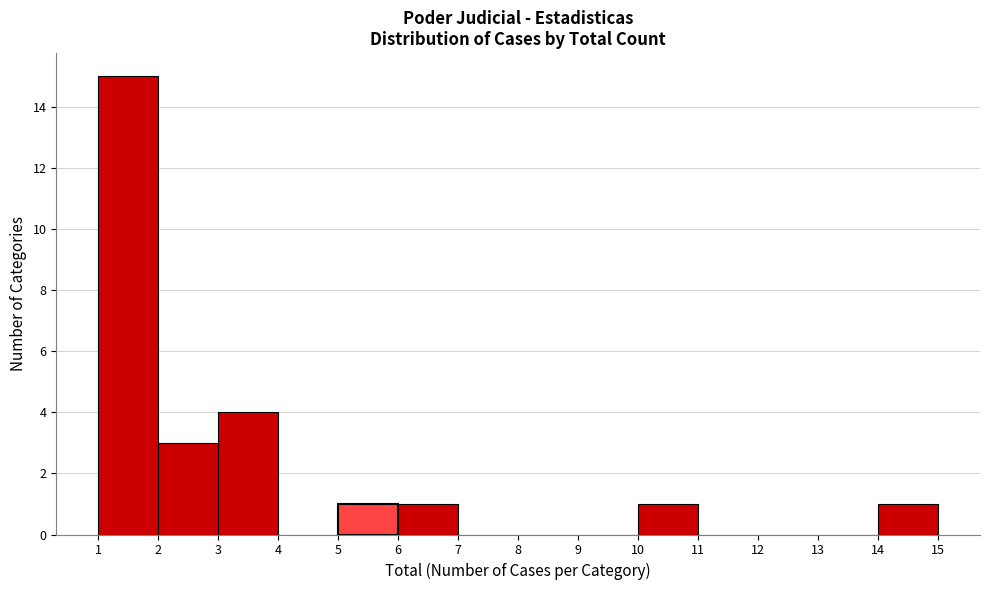

How tall is the bar that spans 14 to 15 on the x-axis? The values are not printed on the chart, so give them approximately, as read against the axis.

1